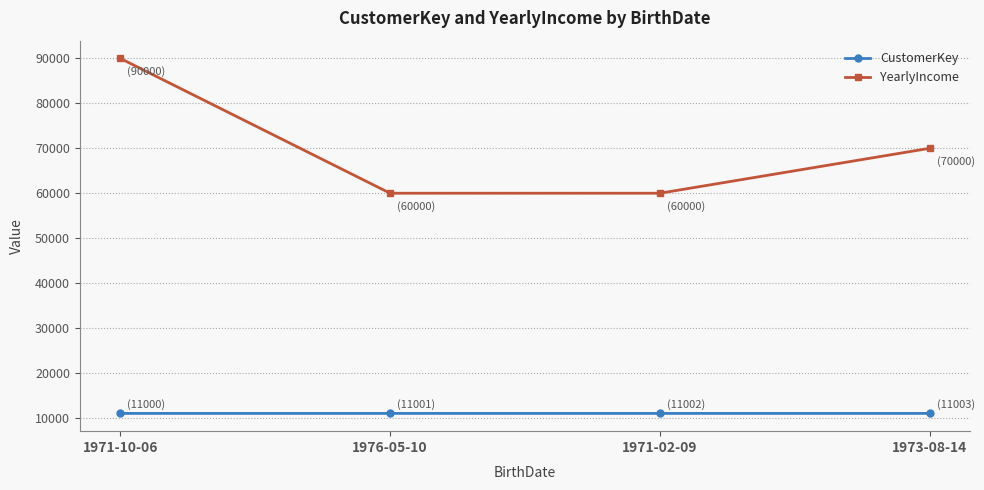

Where does the YearlyIncome series first go above 70000?

1971-10-06